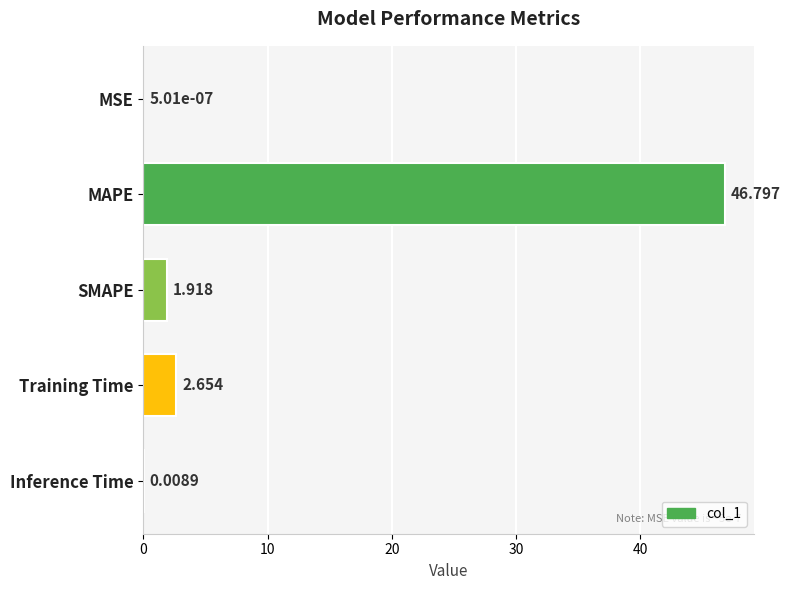

At which category does the chart reach its peak across all series?

MAPE